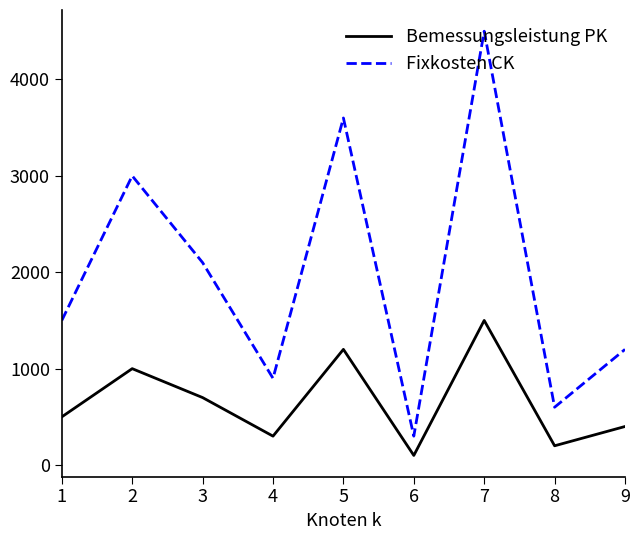

What are all the series names shown in the legend?

Bemessungsleistung PK, Fixkosten CK